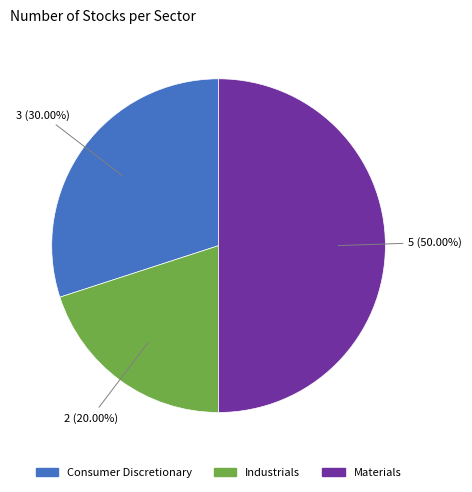

Does Consumer Discretionary account for over 50% of the chart?

No